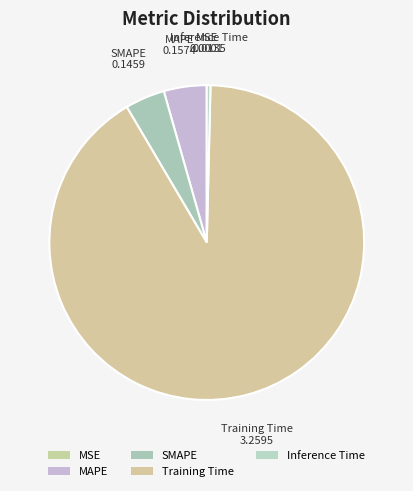

How many slices are in this pie chart?

5